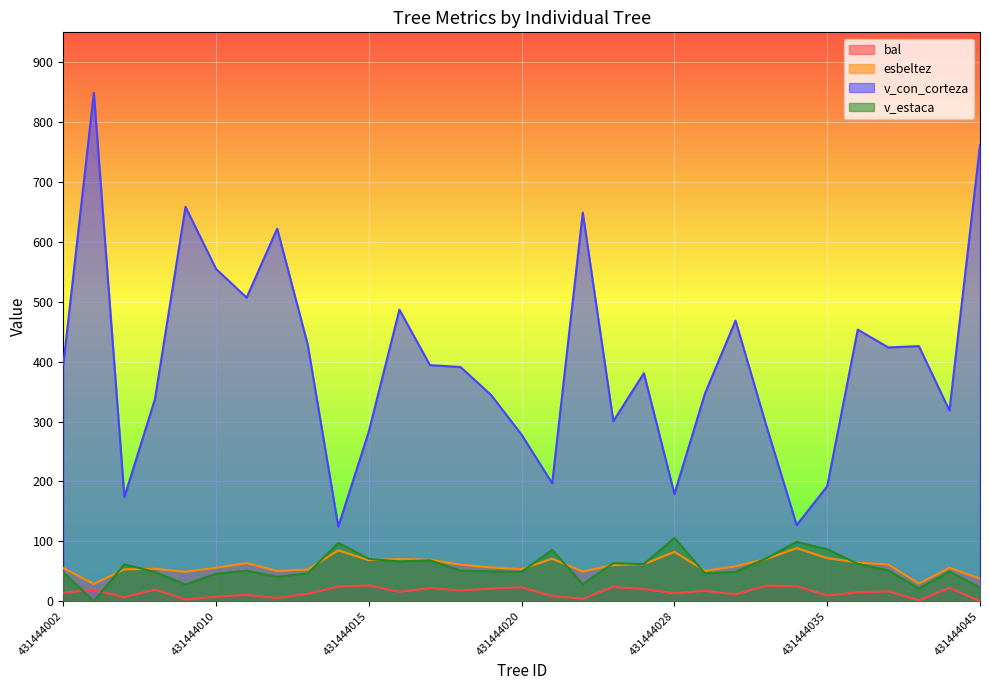

List the labels in order of esbeltez value, smallest first.

431444004, 431444042, 431444045, 431444009, 431444023, 431444012, 431444029, 431444013, 431444006, 431444020, 431444008, 431444002, 431444043, 431444010, 431444019, 431444032, 431444025, 431444018, 431444037, 431444027, 431444011, 431444036, 431444015, 431444017, 431444016, 431444033, 431444022, 431444035, 431444028, 431444014, 431444034